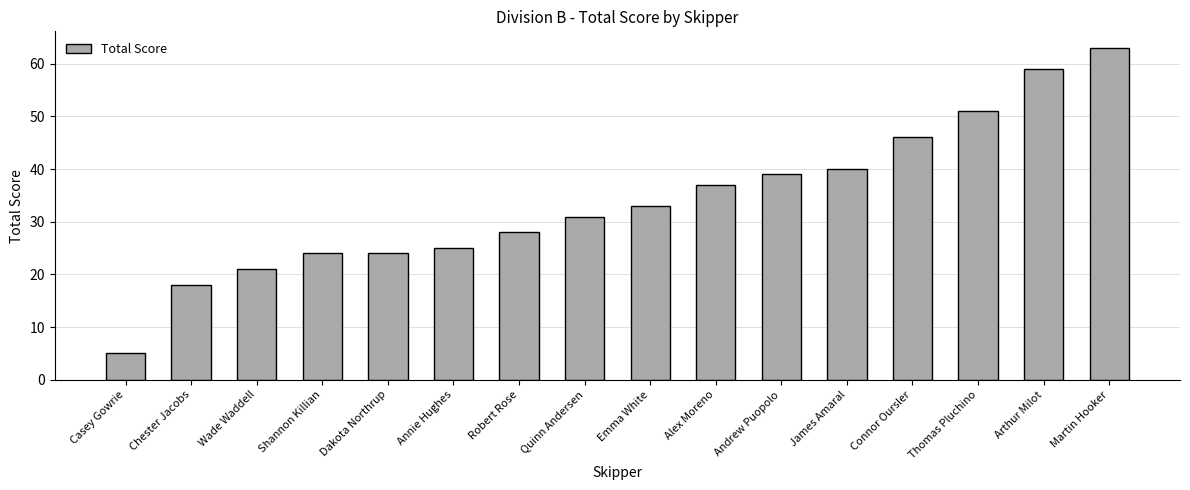

Reading right to left, transcribe all the data shown in this chart.

63	59	51	46	40	39	37	33	31	28	25	24	24	21	18	5